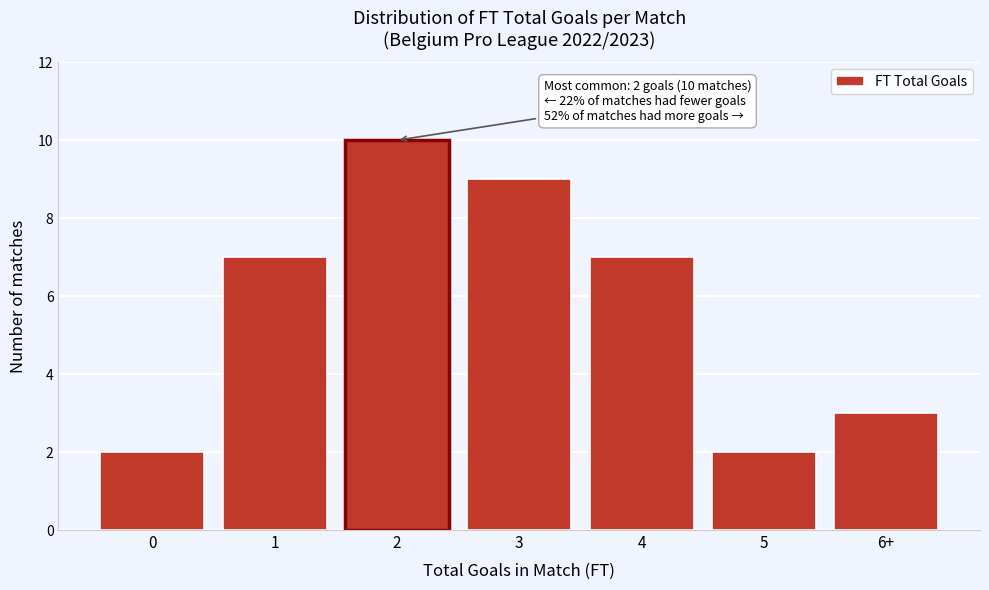

Reading right to left, list all the values displayed in this chart.

3	2	7	9	10	7	2